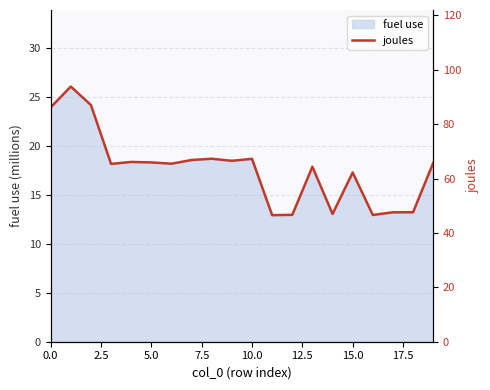

How many values are below 65?

8